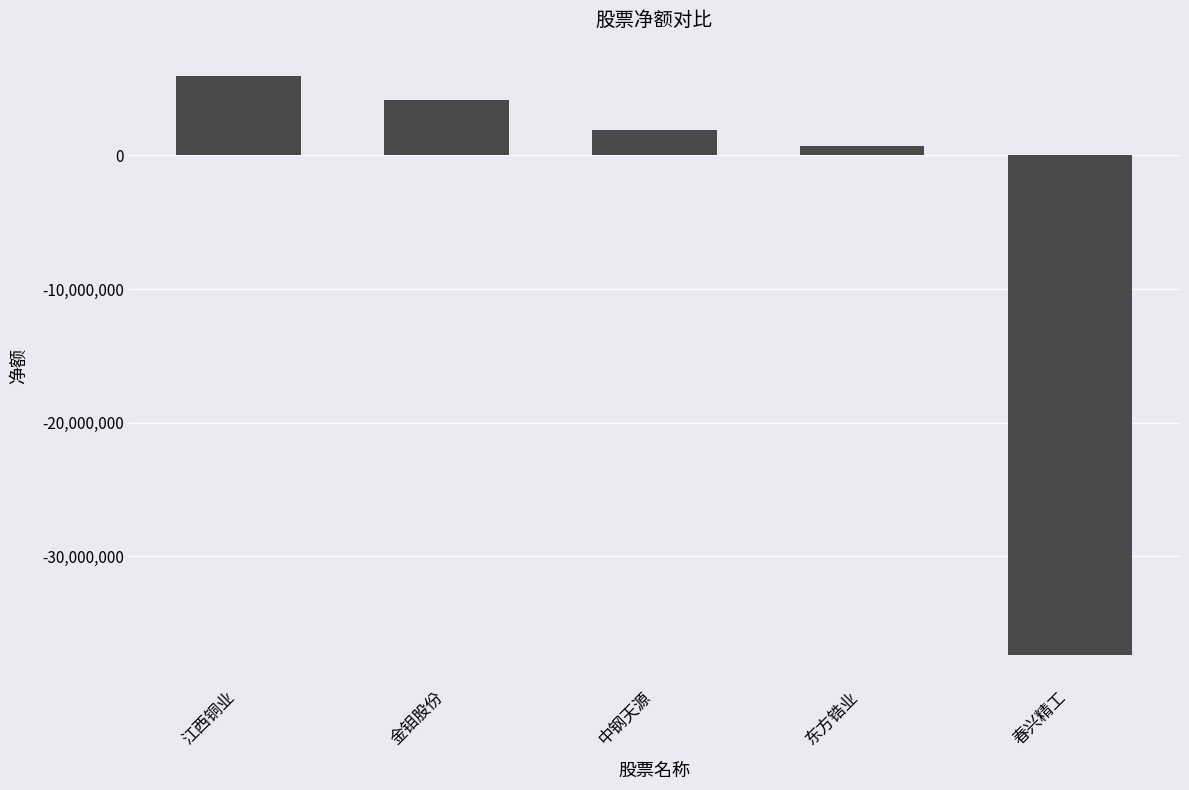

What is the minimum value shown in the chart?

-37387862